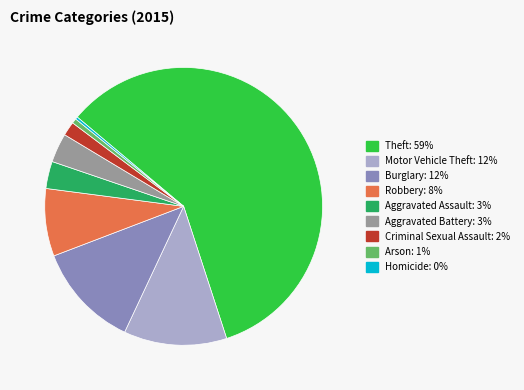

Which has a higher value, Burglary or Homicide?

Burglary